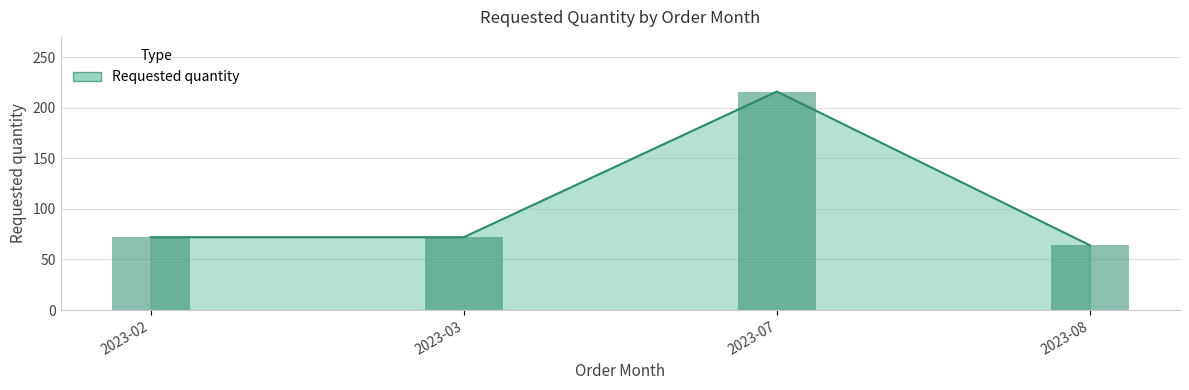

List the labels in order of value, largest first.

2023-07, 2023-02, 2023-03, 2023-08